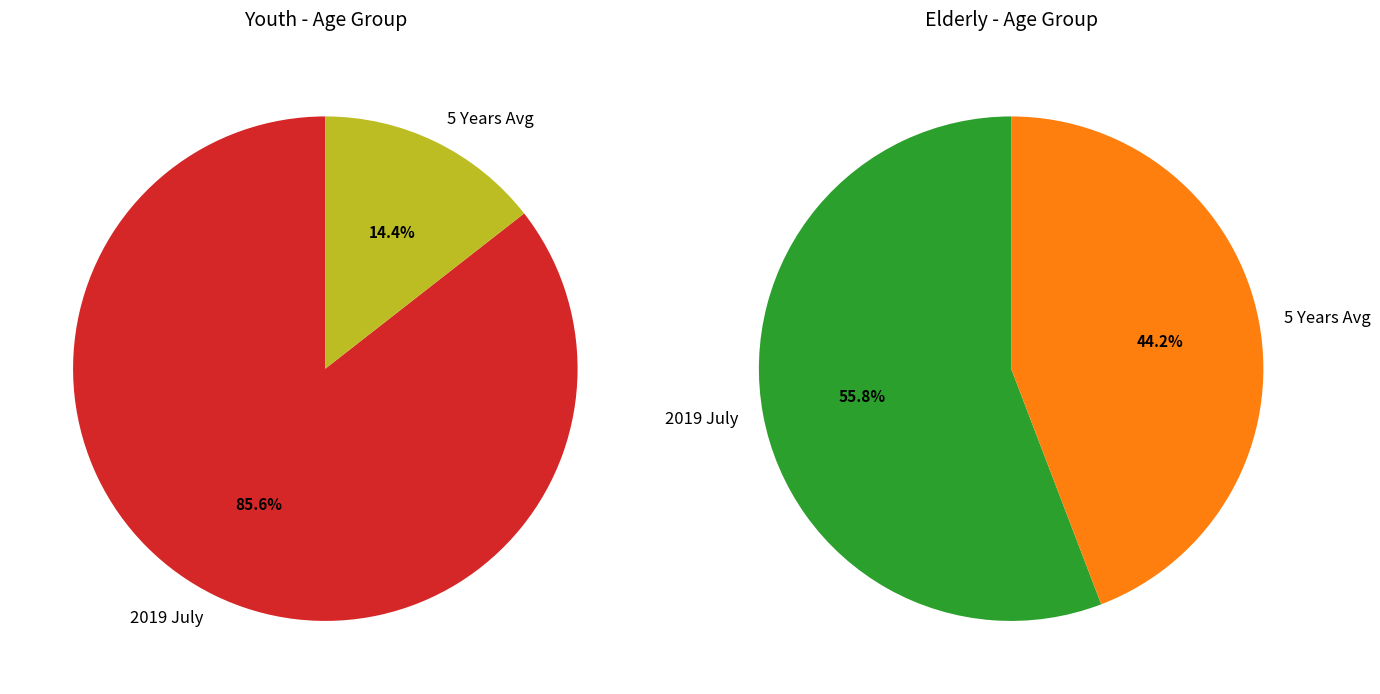

The 5 Years Avg slice represents 52% of the pie. True or false?

False